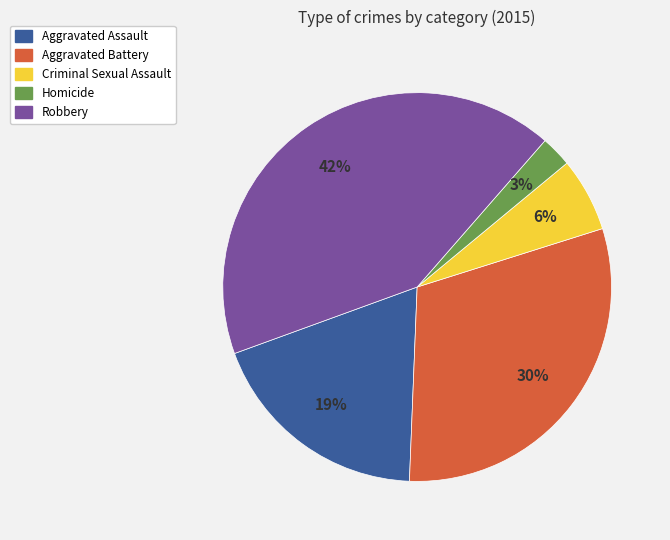

Count the number of slices in the pie.

5